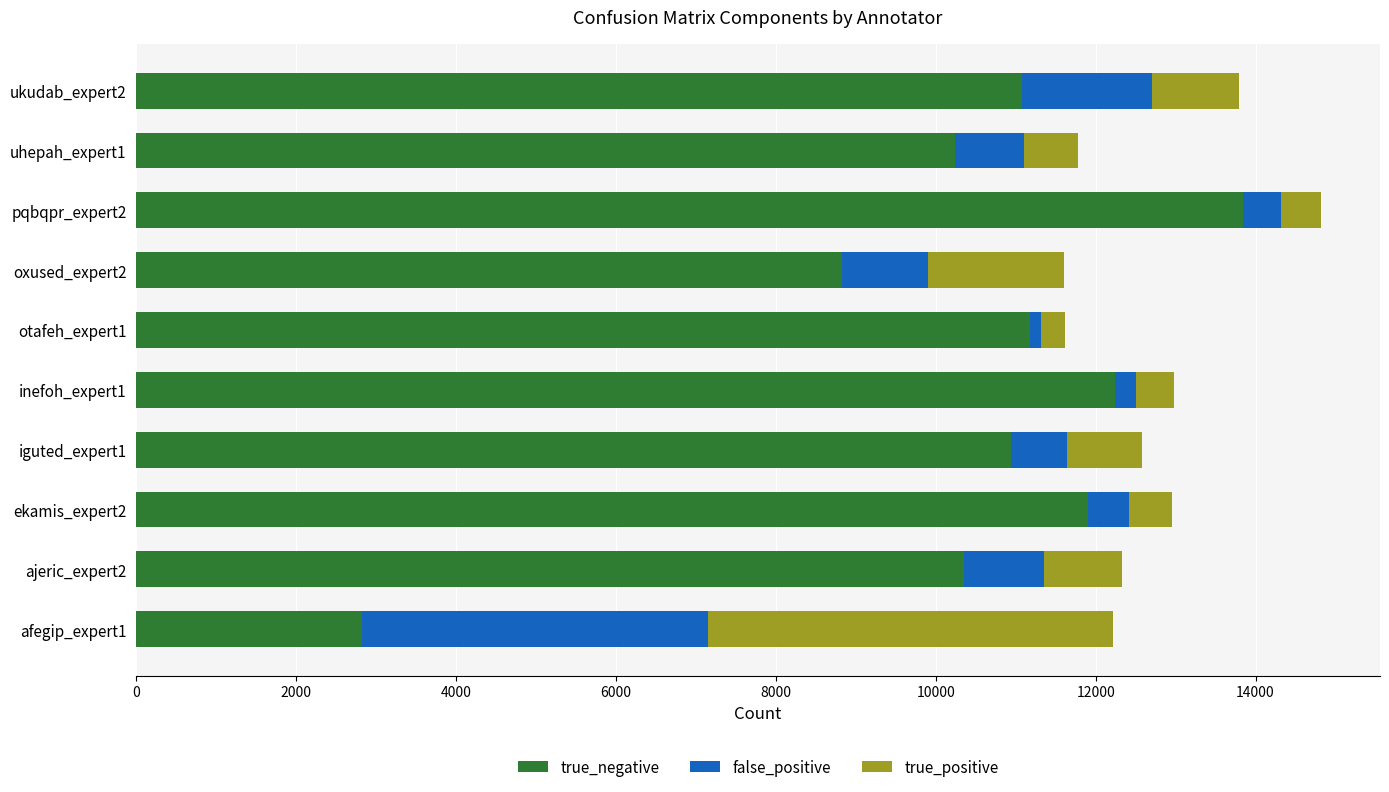

At which label does true_negative reach its minimum?

afegip_expert1